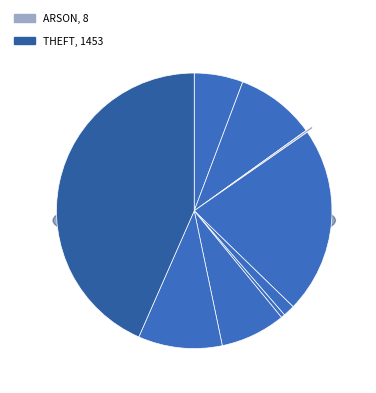

To the nearest percent, what is the combined percentage of Motor Vehicle Theft and Criminal Sexual Assault?

9%